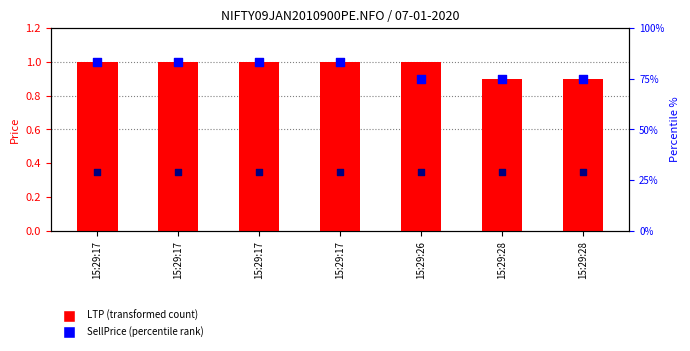

Which series contains the highest Y value?

BuyPrice (pct)